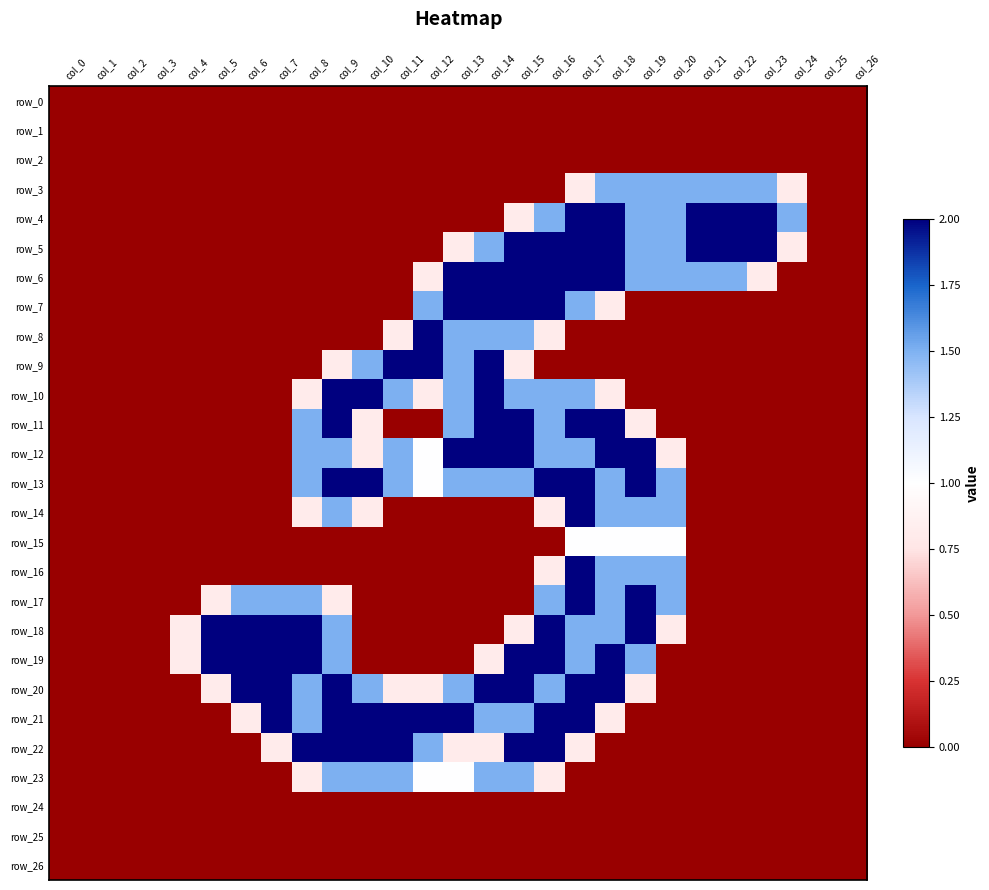

Reading left to right, extract all data points from this chart.

row_0: col_0=0.0	col_1=0.0	col_2=0.0	col_3=0.0	col_4=0.0	col_5=0.0	col_6=0.0	col_7=0.0	col_8=0.0	col_9=0.0	col_10=0.0	col_11=0.0	col_12=0.0	col_13=0.0	col_14=0.0	col_15=0.0	col_16=0.0	col_17=0.0	col_18=0.0	col_19=0.0	col_20=0.0	col_21=0.0	col_22=0.0	col_23=0.0	col_24=0.0	col_25=0.0	col_26=0.0
row_1: col_0=0.0	col_1=0.0	col_2=0.0	col_3=0.0	col_4=0.0	col_5=0.0	col_6=0.0	col_7=0.0	col_8=0.0	col_9=0.0	col_10=0.0	col_11=0.0	col_12=0.0	col_13=0.0	col_14=0.0	col_15=0.0	col_16=0.0	col_17=0.0	col_18=0.0	col_19=0.0	col_20=0.0	col_21=0.0	col_22=0.0	col_23=0.0	col_24=0.0	col_25=0.0	col_26=0.0
row_2: col_0=0.0	col_1=0.0	col_2=0.0	col_3=0.0	col_4=0.0	col_5=0.0	col_6=0.0	col_7=0.0	col_8=0.0	col_9=0.0	col_10=0.0	col_11=0.0	col_12=0.0	col_13=0.0	col_14=0.0	col_15=0.0	col_16=0.0	col_17=0.0	col_18=0.0	col_19=0.0	col_20=0.0	col_21=0.0	col_22=0.0	col_23=0.0	col_24=0.0	col_25=0.0	col_26=0.0
row_3: col_0=0.0	col_1=0.0	col_2=0.0	col_3=0.0	col_4=0.0	col_5=0.0	col_6=0.0	col_7=0.0	col_8=0.0	col_9=0.0	col_10=0.0	col_11=0.0	col_12=0.0	col_13=0.0	col_14=0.0	col_15=0.0	col_16=0.0	col_17=0.8	col_18=1.5	col_19=1.5	col_20=1.5	col_21=1.5	col_22=1.5	col_23=1.5	col_24=0.8	col_25=0.0	col_26=0.0
row_4: col_0=0.0	col_1=0.0	col_2=0.0	col_3=0.0	col_4=0.0	col_5=0.0	col_6=0.0	col_7=0.0	col_8=0.0	col_9=0.0	col_10=0.0	col_11=0.0	col_12=0.0	col_13=0.0	col_14=0.0	col_15=0.8	col_16=1.5	col_17=2.0	col_18=2.0	col_19=1.5	col_20=1.5	col_21=2.0	col_22=2.0	col_23=2.0	col_24=1.5	col_25=0.0	col_26=0.0
row_5: col_0=0.0	col_1=0.0	col_2=0.0	col_3=0.0	col_4=0.0	col_5=0.0	col_6=0.0	col_7=0.0	col_8=0.0	col_9=0.0	col_10=0.0	col_11=0.0	col_12=0.0	col_13=0.8	col_14=1.5	col_15=2.0	col_16=2.0	col_17=2.0	col_18=2.0	col_19=1.5	col_20=1.5	col_21=2.0	col_22=2.0	col_23=2.0	col_24=0.8	col_25=0.0	col_26=0.0
row_6: col_0=0.0	col_1=0.0	col_2=0.0	col_3=0.0	col_4=0.0	col_5=0.0	col_6=0.0	col_7=0.0	col_8=0.0	col_9=0.0	col_10=0.0	col_11=0.0	col_12=0.8	col_13=2.0	col_14=2.0	col_15=2.0	col_16=2.0	col_17=2.0	col_18=2.0	col_19=1.5	col_20=1.5	col_21=1.5	col_22=1.5	col_23=0.8	col_24=0.0	col_25=0.0	col_26=0.0
row_7: col_0=0.0	col_1=0.0	col_2=0.0	col_3=0.0	col_4=0.0	col_5=0.0	col_6=0.0	col_7=0.0	col_8=0.0	col_9=0.0	col_10=0.0	col_11=0.0	col_12=1.5	col_13=2.0	col_14=2.0	col_15=2.0	col_16=2.0	col_17=1.5	col_18=0.8	col_19=0.0	col_20=0.0	col_21=0.0	col_22=0.0	col_23=0.0	col_24=0.0	col_25=0.0	col_26=0.0
row_8: col_0=0.0	col_1=0.0	col_2=0.0	col_3=0.0	col_4=0.0	col_5=0.0	col_6=0.0	col_7=0.0	col_8=0.0	col_9=0.0	col_10=0.0	col_11=0.8	col_12=2.0	col_13=1.5	col_14=1.5	col_15=1.5	col_16=0.8	col_17=0.0	col_18=0.0	col_19=0.0	col_20=0.0	col_21=0.0	col_22=0.0	col_23=0.0	col_24=0.0	col_25=0.0	col_26=0.0
row_9: col_0=0.0	col_1=0.0	col_2=0.0	col_3=0.0	col_4=0.0	col_5=0.0	col_6=0.0	col_7=0.0	col_8=0.0	col_9=0.8	col_10=1.5	col_11=2.0	col_12=2.0	col_13=1.5	col_14=2.0	col_15=0.8	col_16=0.0	col_17=0.0	col_18=0.0	col_19=0.0	col_20=0.0	col_21=0.0	col_22=0.0	col_23=0.0	col_24=0.0	col_25=0.0	col_26=0.0
row_10: col_0=0.0	col_1=0.0	col_2=0.0	col_3=0.0	col_4=0.0	col_5=0.0	col_6=0.0	col_7=0.0	col_8=0.8	col_9=2.0	col_10=2.0	col_11=1.5	col_12=0.8	col_13=1.5	col_14=2.0	col_15=1.5	col_16=1.5	col_17=1.5	col_18=0.8	col_19=0.0	col_20=0.0	col_21=0.0	col_22=0.0	col_23=0.0	col_24=0.0	col_25=0.0	col_26=0.0
row_11: col_0=0.0	col_1=0.0	col_2=0.0	col_3=0.0	col_4=0.0	col_5=0.0	col_6=0.0	col_7=0.0	col_8=1.5	col_9=2.0	col_10=0.8	col_11=0.0	col_12=0.0	col_13=1.5	col_14=2.0	col_15=2.0	col_16=1.5	col_17=2.0	col_18=2.0	col_19=0.8	col_20=0.0	col_21=0.0	col_22=0.0	col_23=0.0	col_24=0.0	col_25=0.0	col_26=0.0
row_12: col_0=0.0	col_1=0.0	col_2=0.0	col_3=0.0	col_4=0.0	col_5=0.0	col_6=0.0	col_7=0.0	col_8=1.5	col_9=1.5	col_10=0.8	col_11=1.5	col_12=1.0	col_13=2.0	col_14=2.0	col_15=2.0	col_16=1.5	col_17=1.5	col_18=2.0	col_19=2.0	col_20=0.8	col_21=0.0	col_22=0.0	col_23=0.0	col_24=0.0	col_25=0.0	col_26=0.0
row_13: col_0=0.0	col_1=0.0	col_2=0.0	col_3=0.0	col_4=0.0	col_5=0.0	col_6=0.0	col_7=0.0	col_8=1.5	col_9=2.0	col_10=2.0	col_11=1.5	col_12=1.0	col_13=1.5	col_14=1.5	col_15=1.5	col_16=2.0	col_17=2.0	col_18=1.5	col_19=2.0	col_20=1.5	col_21=0.0	col_22=0.0	col_23=0.0	col_24=0.0	col_25=0.0	col_26=0.0
row_14: col_0=0.0	col_1=0.0	col_2=0.0	col_3=0.0	col_4=0.0	col_5=0.0	col_6=0.0	col_7=0.0	col_8=0.8	col_9=1.5	col_10=0.8	col_11=0.0	col_12=0.0	col_13=0.0	col_14=0.0	col_15=0.0	col_16=0.8	col_17=2.0	col_18=1.5	col_19=1.5	col_20=1.5	col_21=0.0	col_22=0.0	col_23=0.0	col_24=0.0	col_25=0.0	col_26=0.0
row_15: col_0=0.0	col_1=0.0	col_2=0.0	col_3=0.0	col_4=0.0	col_5=0.0	col_6=0.0	col_7=0.0	col_8=0.0	col_9=0.0	col_10=0.0	col_11=0.0	col_12=0.0	col_13=0.0	col_14=0.0	col_15=0.0	col_16=0.0	col_17=1.0	col_18=1.0	col_19=1.0	col_20=1.0	col_21=0.0	col_22=0.0	col_23=0.0	col_24=0.0	col_25=0.0	col_26=0.0
row_16: col_0=0.0	col_1=0.0	col_2=0.0	col_3=0.0	col_4=0.0	col_5=0.0	col_6=0.0	col_7=0.0	col_8=0.0	col_9=0.0	col_10=0.0	col_11=0.0	col_12=0.0	col_13=0.0	col_14=0.0	col_15=0.0	col_16=0.8	col_17=2.0	col_18=1.5	col_19=1.5	col_20=1.5	col_21=0.0	col_22=0.0	col_23=0.0	col_24=0.0	col_25=0.0	col_26=0.0
row_17: col_0=0.0	col_1=0.0	col_2=0.0	col_3=0.0	col_4=0.0	col_5=0.8	col_6=1.5	col_7=1.5	col_8=1.5	col_9=0.8	col_10=0.0	col_11=0.0	col_12=0.0	col_13=0.0	col_14=0.0	col_15=0.0	col_16=1.5	col_17=2.0	col_18=1.5	col_19=2.0	col_20=1.5	col_21=0.0	col_22=0.0	col_23=0.0	col_24=0.0	col_25=0.0	col_26=0.0
row_18: col_0=0.0	col_1=0.0	col_2=0.0	col_3=0.0	col_4=0.8	col_5=2.0	col_6=2.0	col_7=2.0	col_8=2.0	col_9=1.5	col_10=0.0	col_11=0.0	col_12=0.0	col_13=0.0	col_14=0.0	col_15=0.8	col_16=2.0	col_17=1.5	col_18=1.5	col_19=2.0	col_20=0.8	col_21=0.0	col_22=0.0	col_23=0.0	col_24=0.0	col_25=0.0	col_26=0.0
row_19: col_0=0.0	col_1=0.0	col_2=0.0	col_3=0.0	col_4=0.8	col_5=2.0	col_6=2.0	col_7=2.0	col_8=2.0	col_9=1.5	col_10=0.0	col_11=0.0	col_12=0.0	col_13=0.0	col_14=0.8	col_15=2.0	col_16=2.0	col_17=1.5	col_18=2.0	col_19=1.5	col_20=0.0	col_21=0.0	col_22=0.0	col_23=0.0	col_24=0.0	col_25=0.0	col_26=0.0
row_20: col_0=0.0	col_1=0.0	col_2=0.0	col_3=0.0	col_4=0.0	col_5=0.8	col_6=2.0	col_7=2.0	col_8=1.5	col_9=2.0	col_10=1.5	col_11=0.8	col_12=0.8	col_13=1.5	col_14=2.0	col_15=2.0	col_16=1.5	col_17=2.0	col_18=2.0	col_19=0.8	col_20=0.0	col_21=0.0	col_22=0.0	col_23=0.0	col_24=0.0	col_25=0.0	col_26=0.0
row_21: col_0=0.0	col_1=0.0	col_2=0.0	col_3=0.0	col_4=0.0	col_5=0.0	col_6=0.8	col_7=2.0	col_8=1.5	col_9=2.0	col_10=2.0	col_11=2.0	col_12=2.0	col_13=2.0	col_14=1.5	col_15=1.5	col_16=2.0	col_17=2.0	col_18=0.8	col_19=0.0	col_20=0.0	col_21=0.0	col_22=0.0	col_23=0.0	col_24=0.0	col_25=0.0	col_26=0.0
row_22: col_0=0.0	col_1=0.0	col_2=0.0	col_3=0.0	col_4=0.0	col_5=0.0	col_6=0.0	col_7=0.8	col_8=2.0	col_9=2.0	col_10=2.0	col_11=2.0	col_12=1.5	col_13=0.8	col_14=0.8	col_15=2.0	col_16=2.0	col_17=0.8	col_18=0.0	col_19=0.0	col_20=0.0	col_21=0.0	col_22=0.0	col_23=0.0	col_24=0.0	col_25=0.0	col_26=0.0
row_23: col_0=0.0	col_1=0.0	col_2=0.0	col_3=0.0	col_4=0.0	col_5=0.0	col_6=0.0	col_7=0.0	col_8=0.8	col_9=1.5	col_10=1.5	col_11=1.5	col_12=1.0	col_13=1.0	col_14=1.5	col_15=1.5	col_16=0.8	col_17=0.0	col_18=0.0	col_19=0.0	col_20=0.0	col_21=0.0	col_22=0.0	col_23=0.0	col_24=0.0	col_25=0.0	col_26=0.0
row_24: col_0=0.0	col_1=0.0	col_2=0.0	col_3=0.0	col_4=0.0	col_5=0.0	col_6=0.0	col_7=0.0	col_8=0.0	col_9=0.0	col_10=0.0	col_11=0.0	col_12=0.0	col_13=0.0	col_14=0.0	col_15=0.0	col_16=0.0	col_17=0.0	col_18=0.0	col_19=0.0	col_20=0.0	col_21=0.0	col_22=0.0	col_23=0.0	col_24=0.0	col_25=0.0	col_26=0.0
row_25: col_0=0.0	col_1=0.0	col_2=0.0	col_3=0.0	col_4=0.0	col_5=0.0	col_6=0.0	col_7=0.0	col_8=0.0	col_9=0.0	col_10=0.0	col_11=0.0	col_12=0.0	col_13=0.0	col_14=0.0	col_15=0.0	col_16=0.0	col_17=0.0	col_18=0.0	col_19=0.0	col_20=0.0	col_21=0.0	col_22=0.0	col_23=0.0	col_24=0.0	col_25=0.0	col_26=0.0
row_26: col_0=0.0	col_1=0.0	col_2=0.0	col_3=0.0	col_4=0.0	col_5=0.0	col_6=0.0	col_7=0.0	col_8=0.0	col_9=0.0	col_10=0.0	col_11=0.0	col_12=0.0	col_13=0.0	col_14=0.0	col_15=0.0	col_16=0.0	col_17=0.0	col_18=0.0	col_19=0.0	col_20=0.0	col_21=0.0	col_22=0.0	col_23=0.0	col_24=0.0	col_25=0.0	col_26=0.0